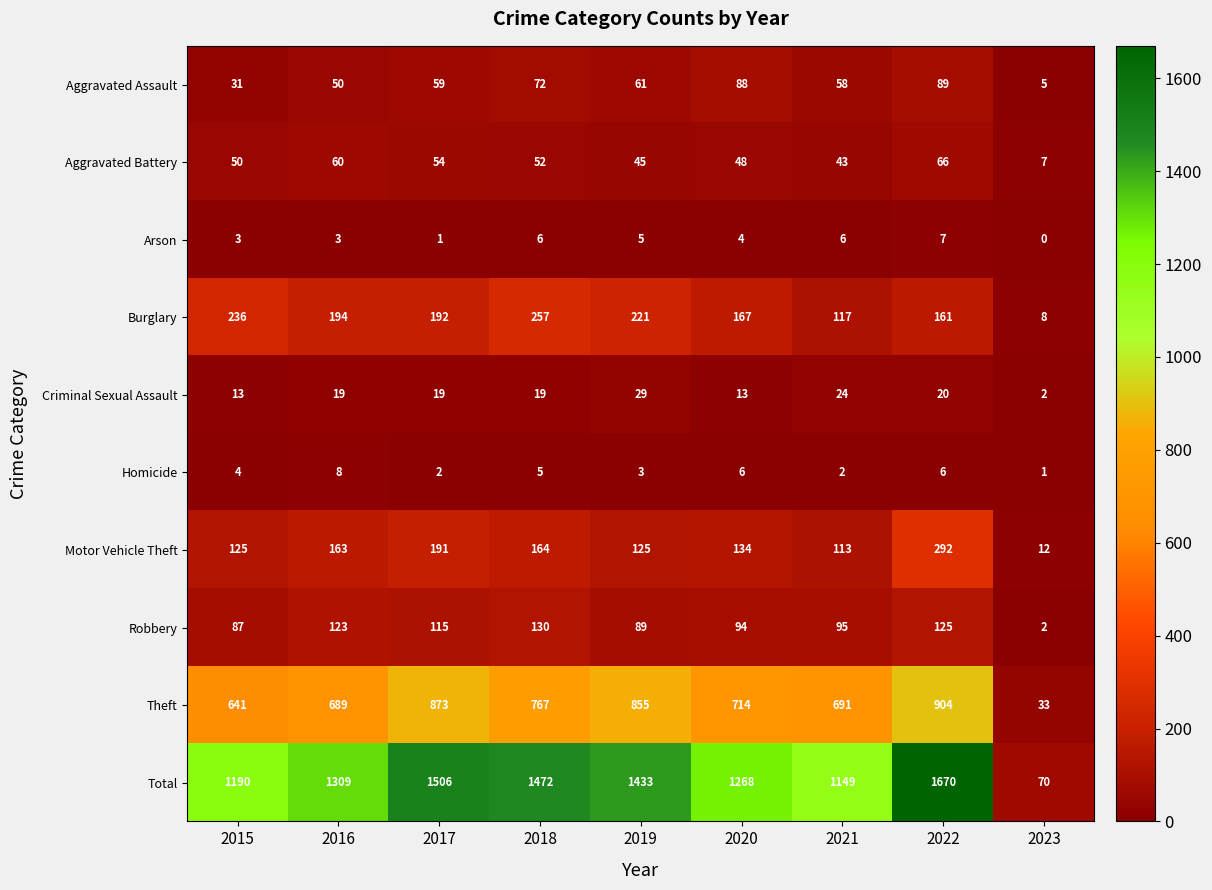

Where is Motor Vehicle Theft nearest to the value 152?

2016